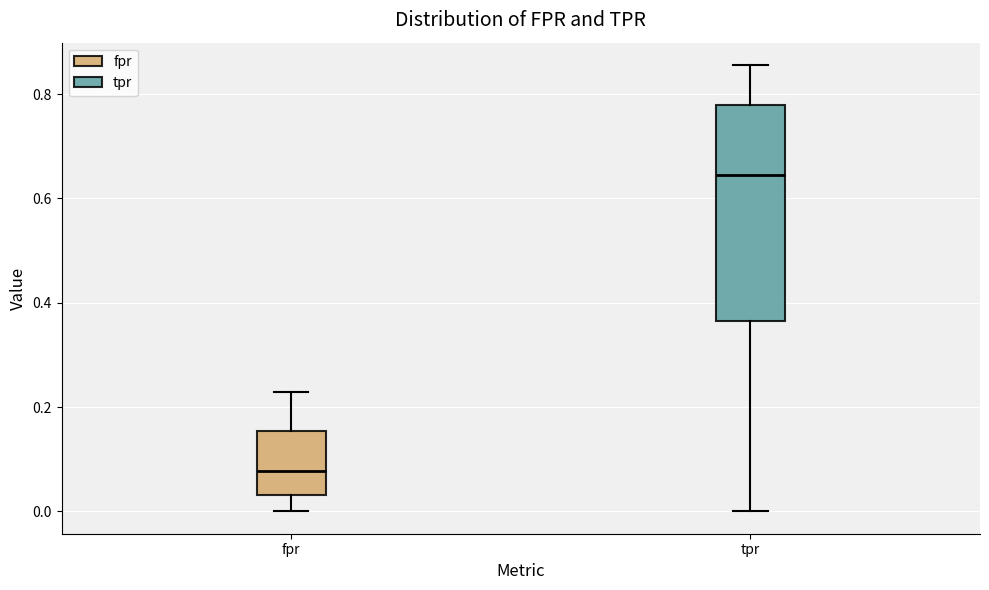

Reading left to right, transcribe this box plot: for each box, give where its median line is, the range the box spans, and where its two whiskers end, as read against the y-axis. The values are not printed on the chart, so give them approximately, as read against the axis.

fpr: median 0.08, box 0.04 to 0.16, whiskers 0.00 to 0.22
tpr: median 0.64, box 0.36 to 0.78, whiskers 0.00 to 0.86